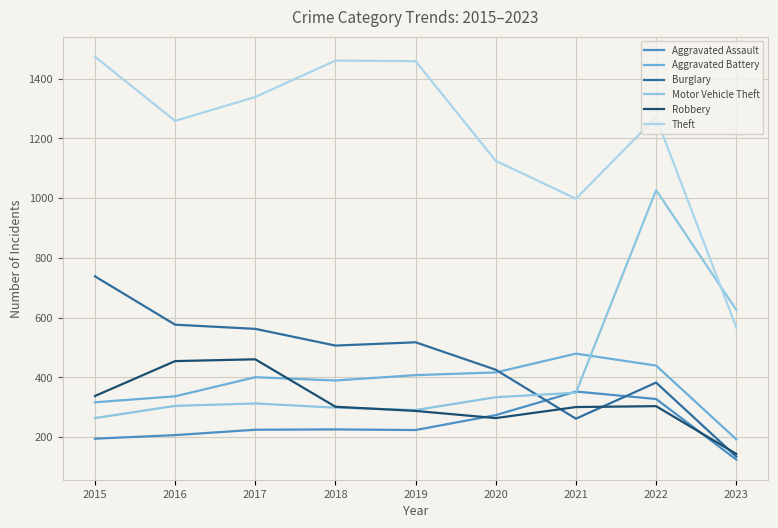

True or false: Motor Vehicle Theft and Burglary intersect in this chart.

True